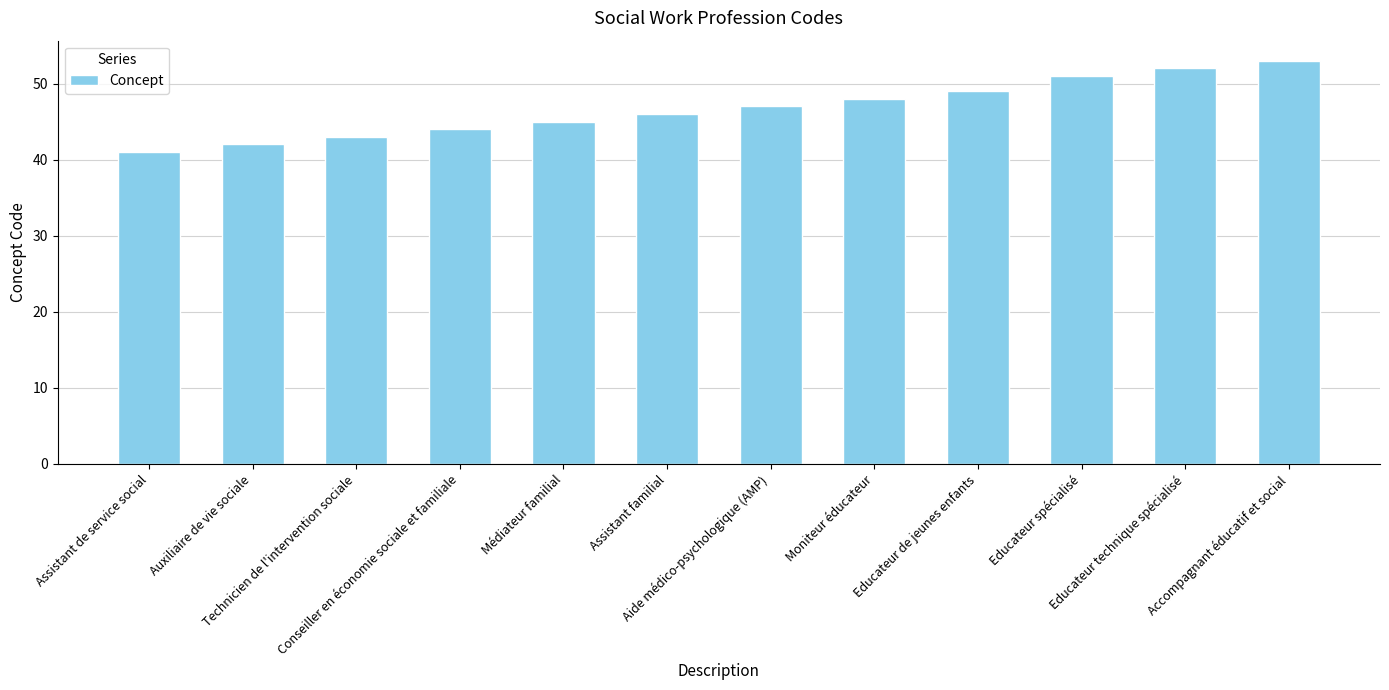

Is it true that the value at Conseiller en économie sociale et familiale is 21?

False